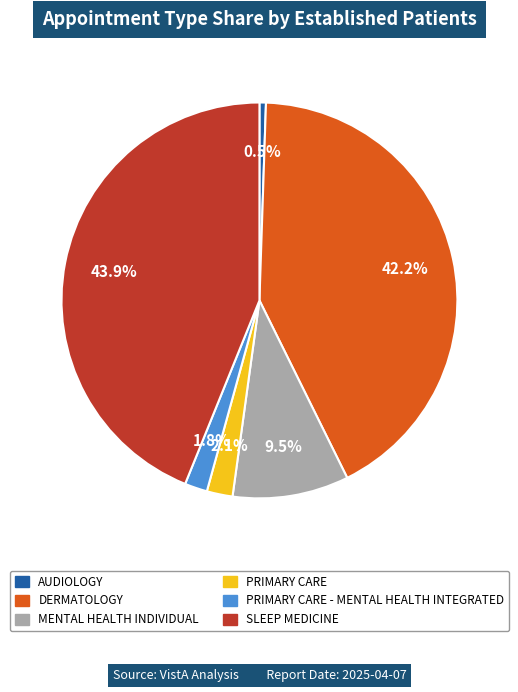

Is there a majority slice in this chart?

No